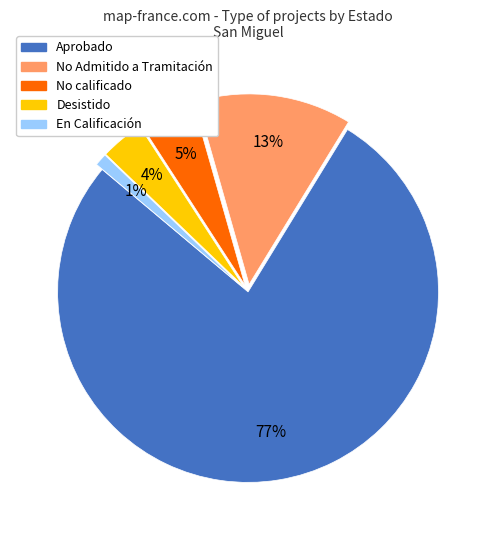

To the nearest percent, what portion does Desistido represent?

4%